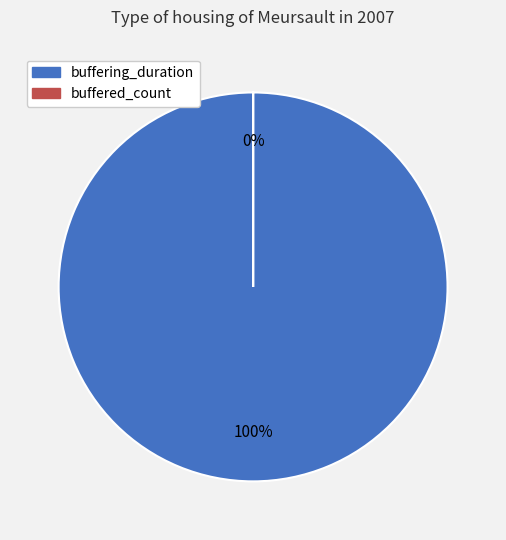

Is the sum of buffered_count and buffering_duration greater than half?

Yes